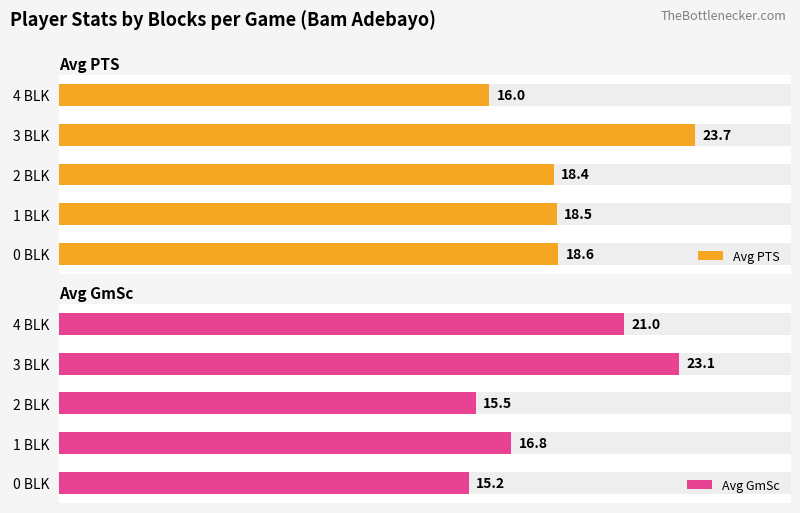

What is the value of the Avg PTS bar at the 2nd from the left?

18.5